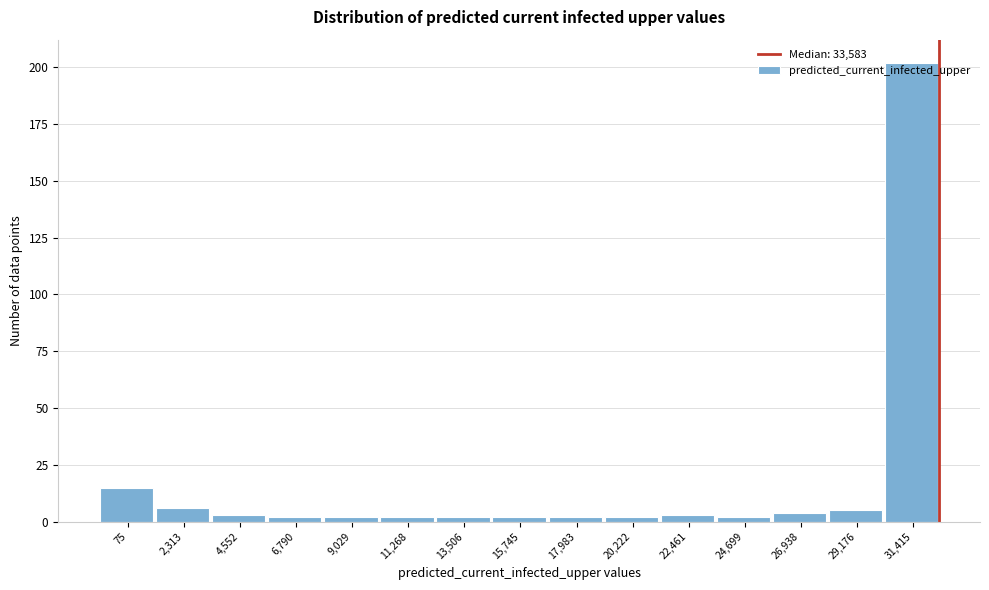

What is the label of the 7th bar from the right?

17,983